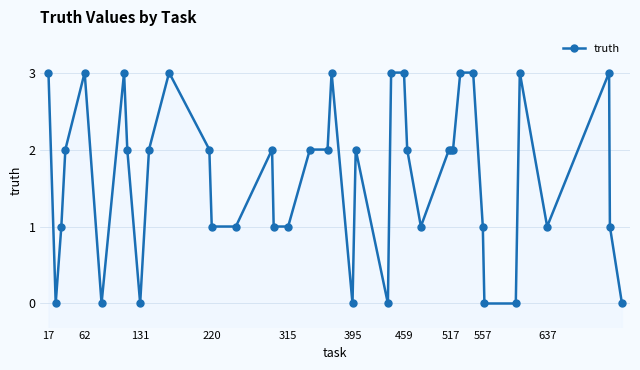

How many lines are shown in the chart?

1